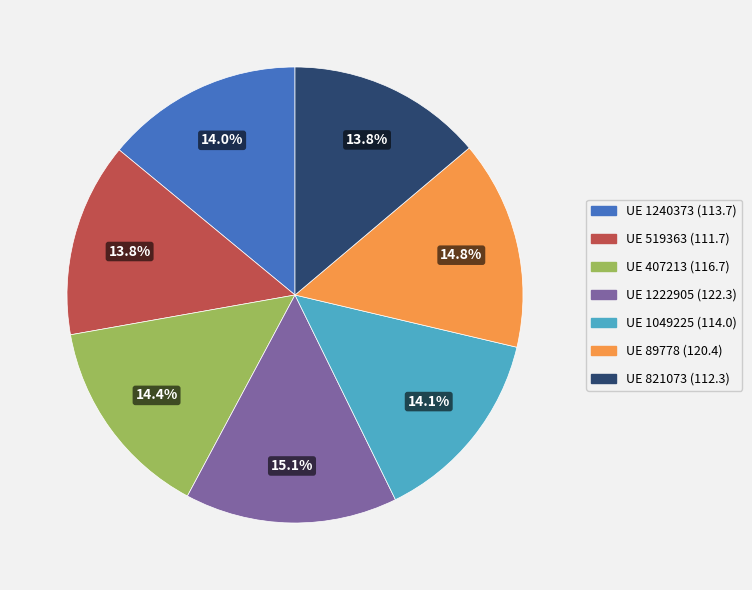

Is there any slice that represents more than half of the pie?

No